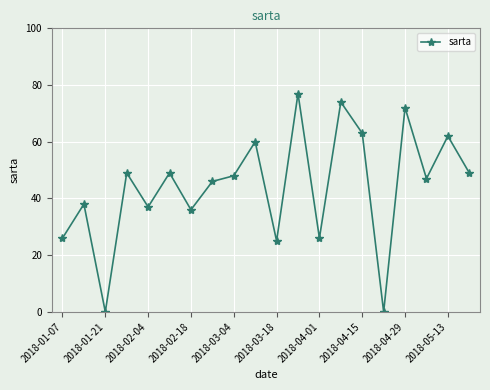

How many categories are shown in the chart?

20